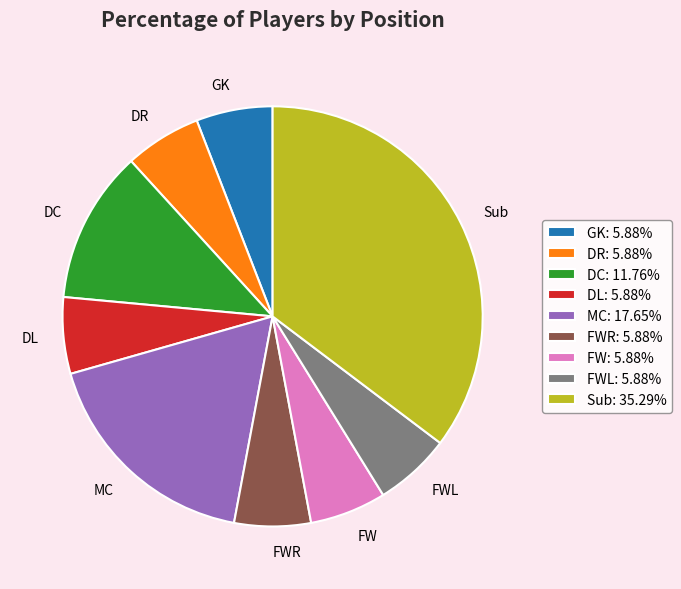

Does MC account for over 50% of the chart?

No